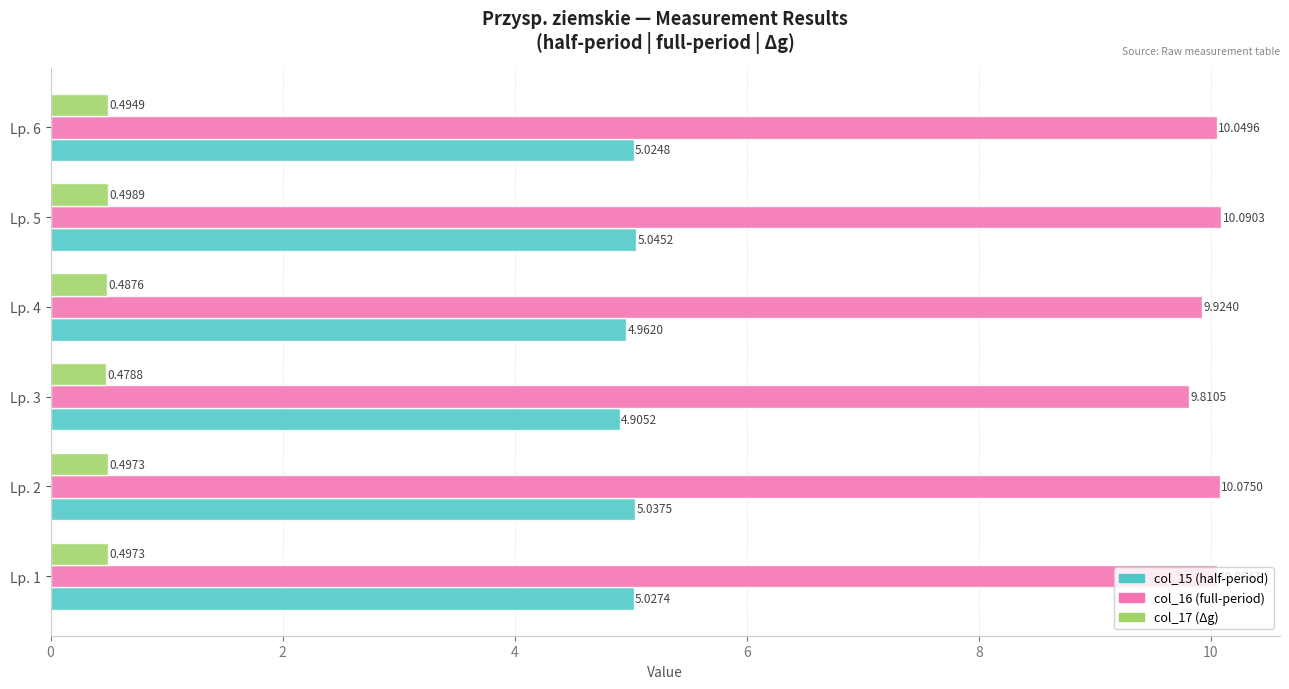

List the series in order of their overall mean, lowest first.

col_17 (Δg), col_15 (half-period), col_16 (full-period)